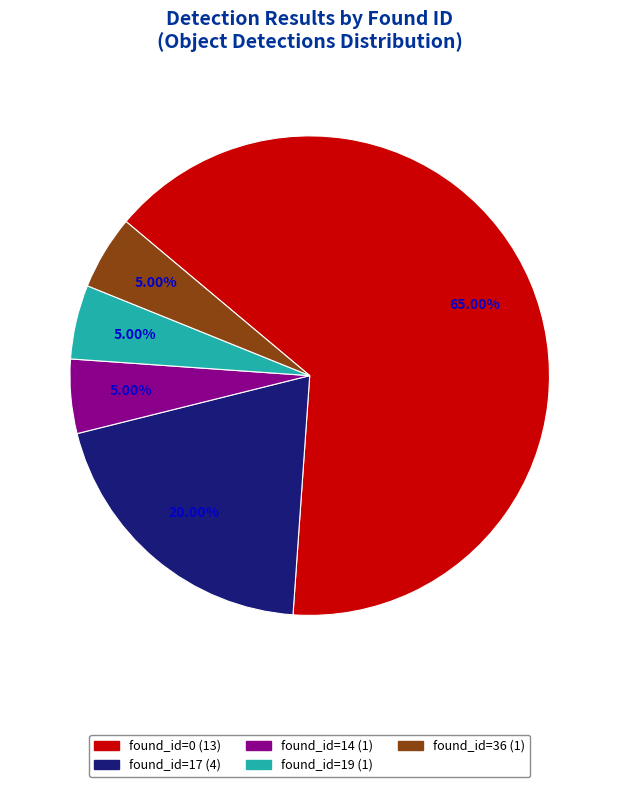

What percentage do found_id=19 and found_id=14 together represent?

10.0%